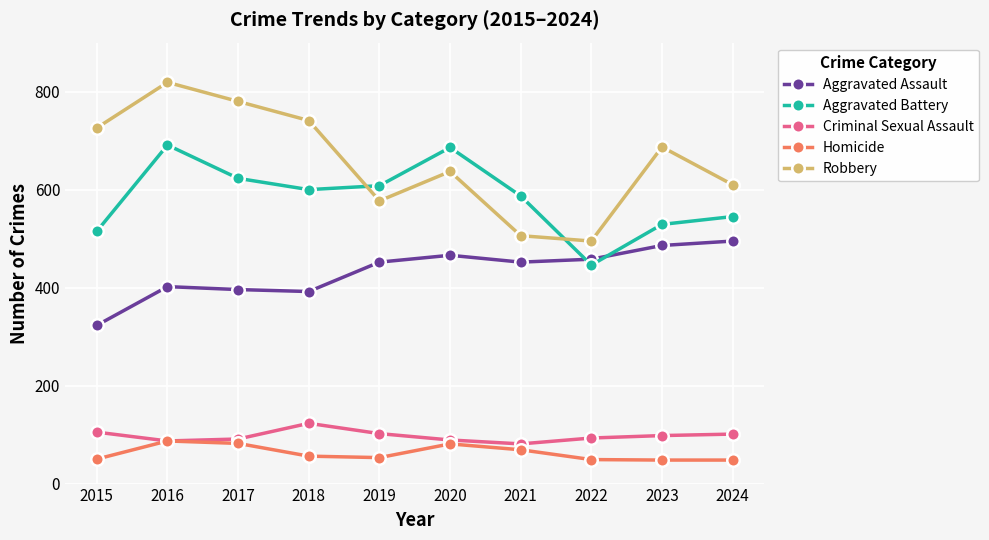

What is the average value of the Aggravated Assault series?

432